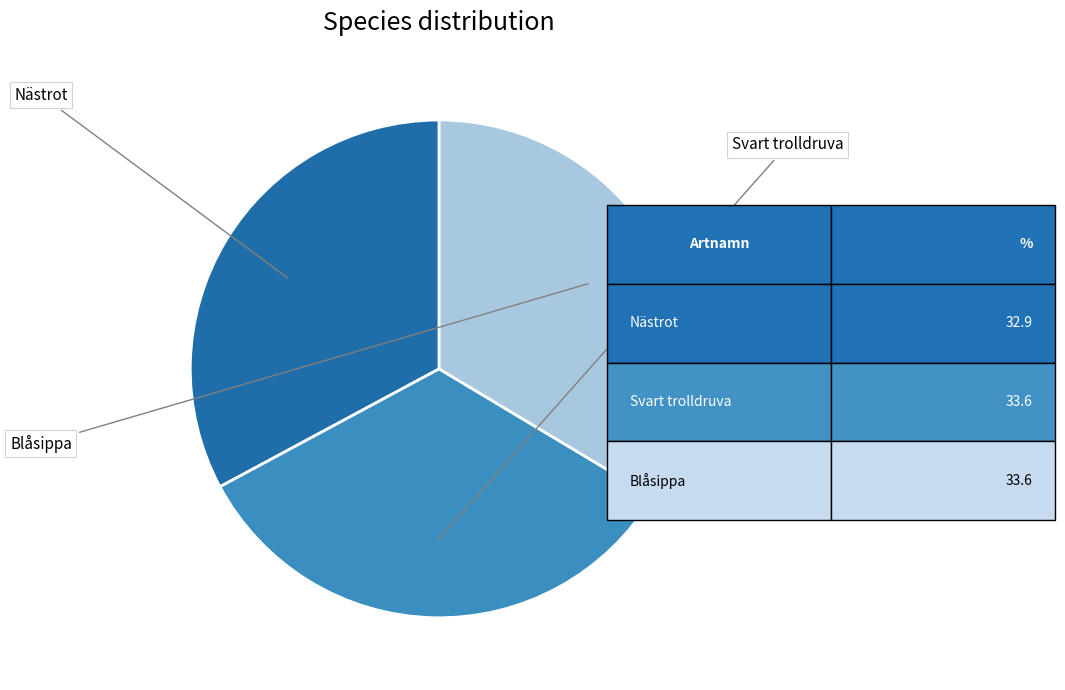

Is there a majority slice in this chart?

No